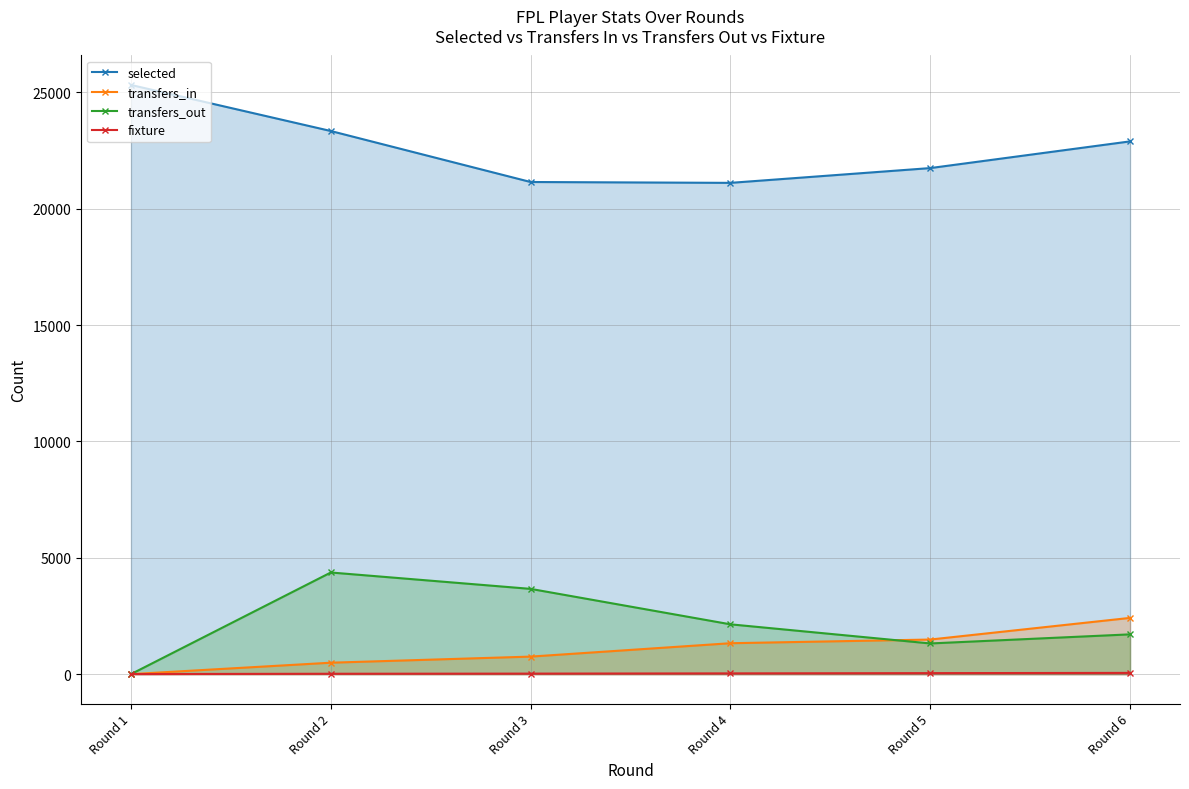

How many lines are shown in the chart?

4